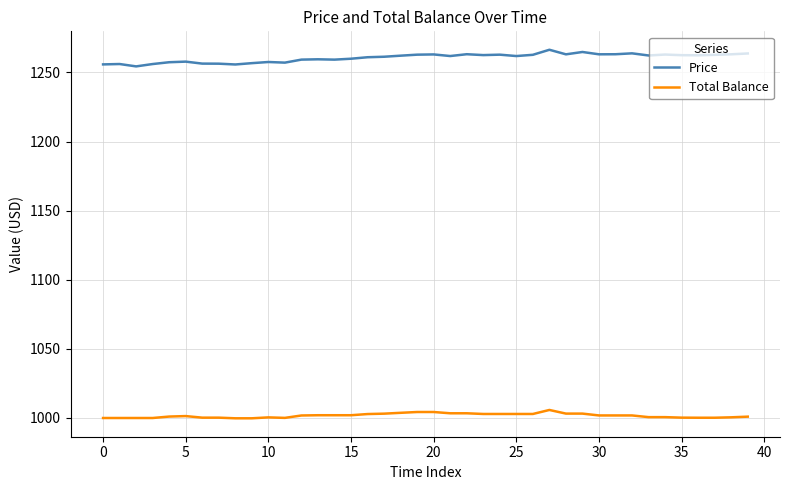

List the series in order of their peak value, lowest first.

Total Balance, Price